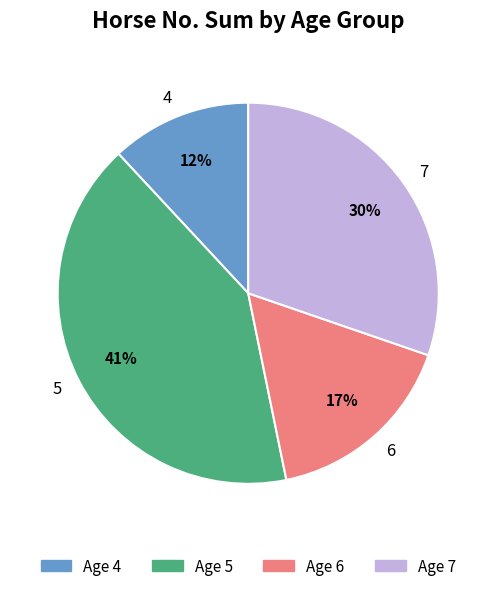

Does any single category account for the majority?

No